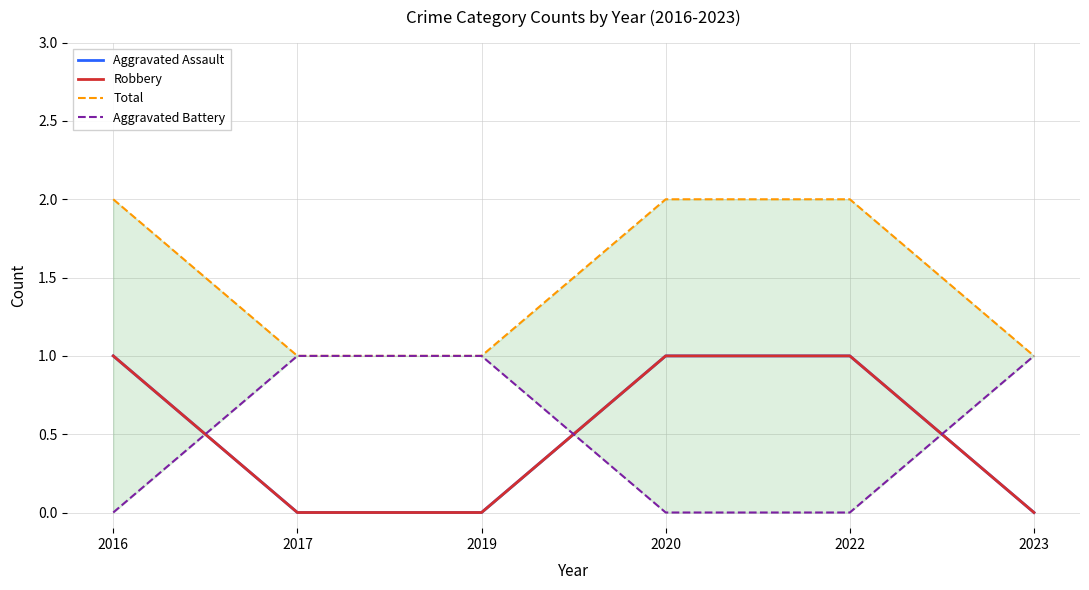

Between 2020 and 2023, which series saw the biggest shift?

Aggravated Assault